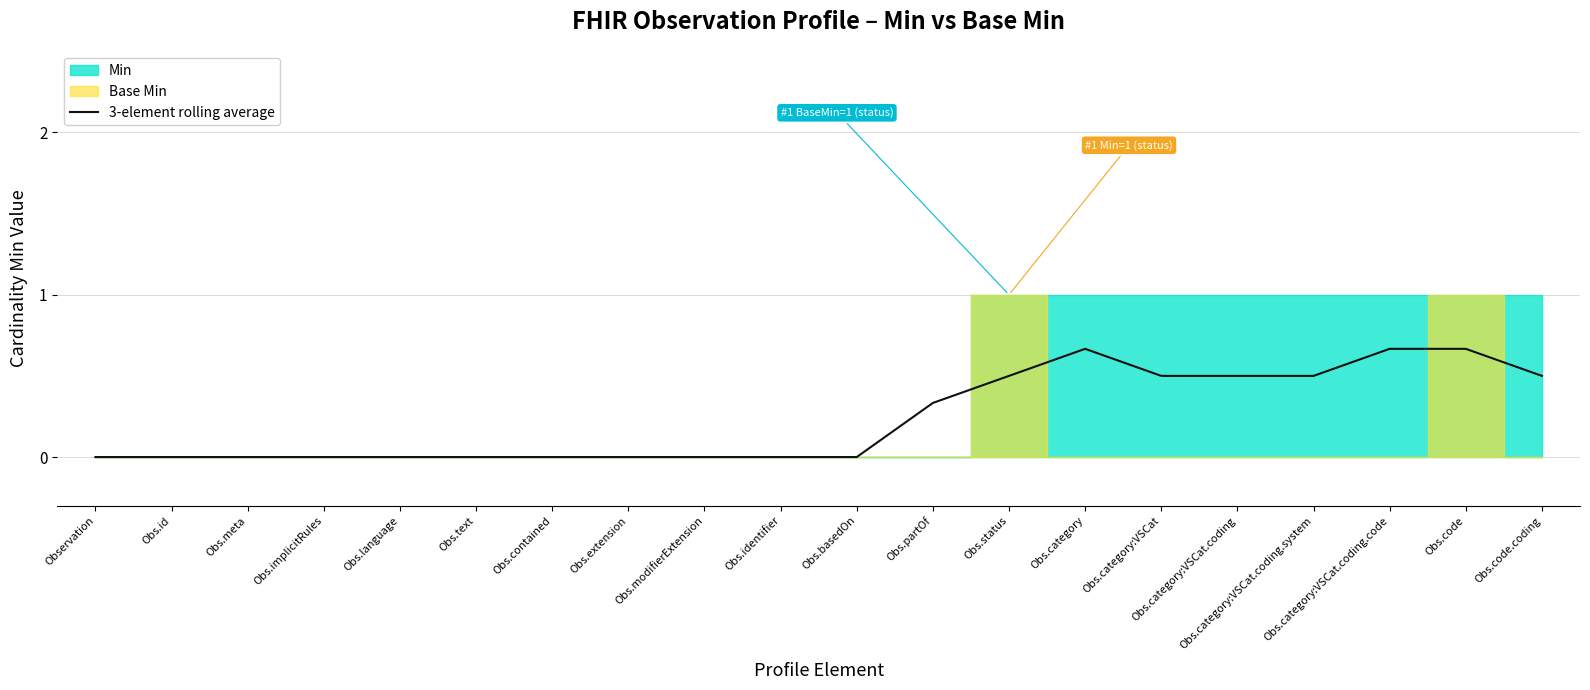

The value at Obs.extension is 0.4. True or false?

False